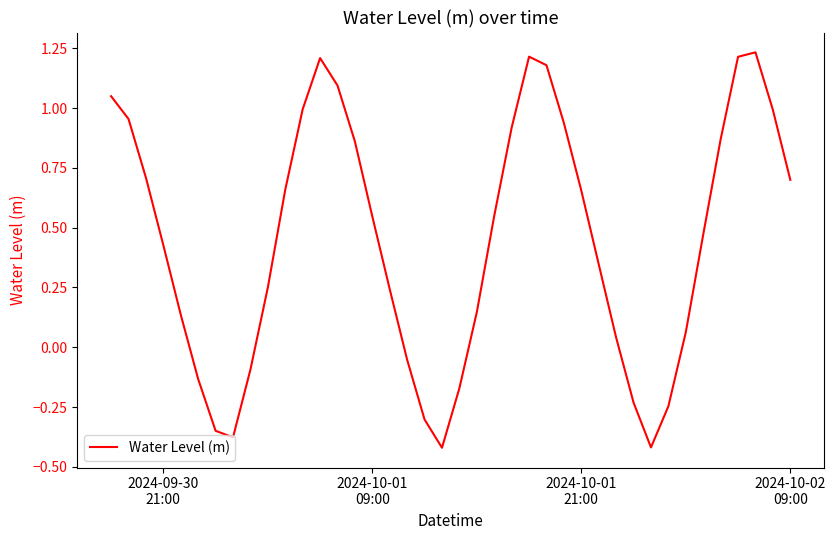

Reading right to left, transcribe all the data shown in this chart.

0.7	1.0	1.2	1.2	0.9	0.5	0.1	-0.2	-0.4	-0.2	0.0	0.3	0.7	0.9	1.2	1.2	0.9	0.5	0.1	-0.2	-0.4	-0.3	-0.1	0.2	0.5	0.9	1.1	1.2	1.0	0.7	0.2	-0.1	-0.4	-0.3	-0.1	0.1	0.4	0.7	1.0	1.0